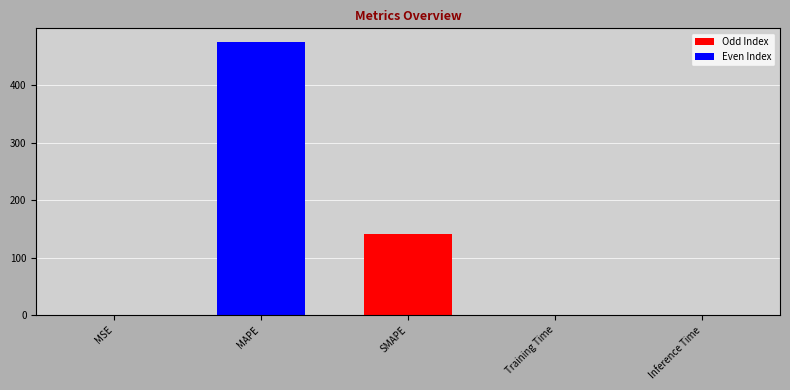

What is the difference between the values at MAPE and SMAPE?

334.8